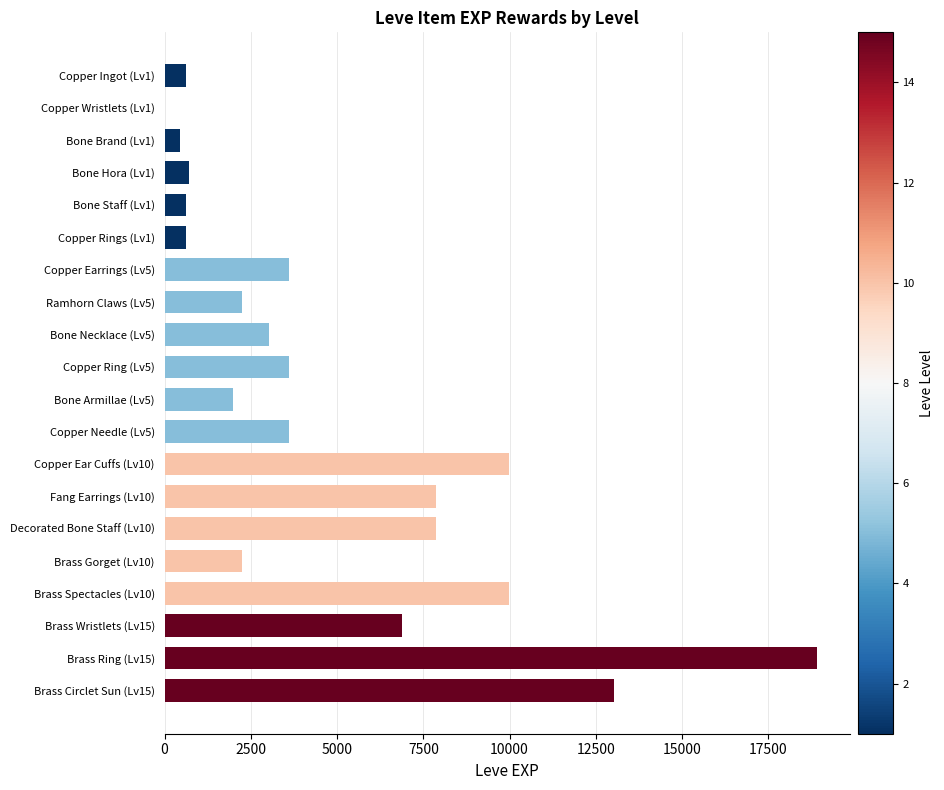

Reading bottom to top, what are all the values shown in this chart?

Brass Circlet Sun (Lv15)=13040	Brass Ring (Lv15)=18910	Brass Wristlets (Lv15)=6880	Brass Spectacles (Lv10)=9990	Brass Gorget (Lv10)=2230	Decorated Bone Staff (Lv10)=7880	Fang Earrings (Lv10)=7880	Copper Ear Cuffs (Lv10)=9990	Copper Needle (Lv5)=3600	Bone Armillae (Lv5)=1980	Copper Ring (Lv5)=3600	Bone Necklace (Lv5)=3040	Ramhorn Claws (Lv5)=2230	Copper Earrings (Lv5)=3600	Copper Rings (Lv1)=630	Bone Staff (Lv1)=630	Bone Hora (Lv1)=720	Bone Brand (Lv1)=450	Copper Wristlets (Lv1)=1	Copper Ingot (Lv1)=630